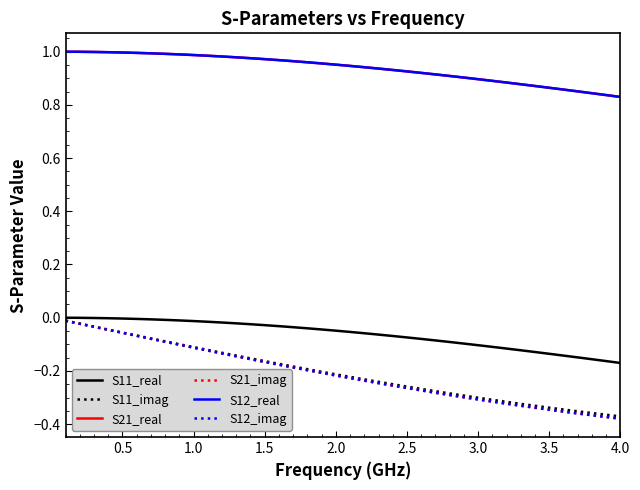

True or false: S21_real and S11_imag cross at least once.

False